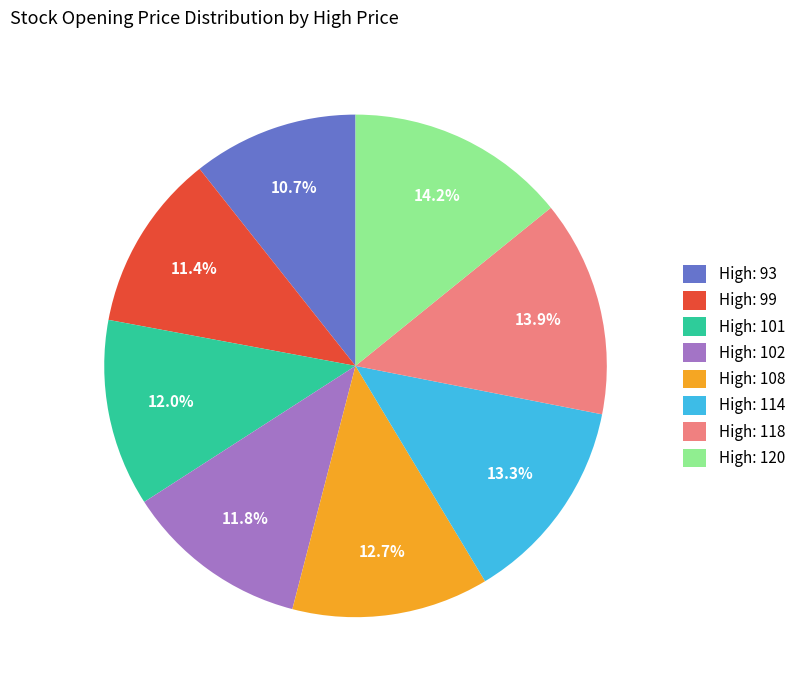

How much of the chart is everything except High: 118?

86.1%